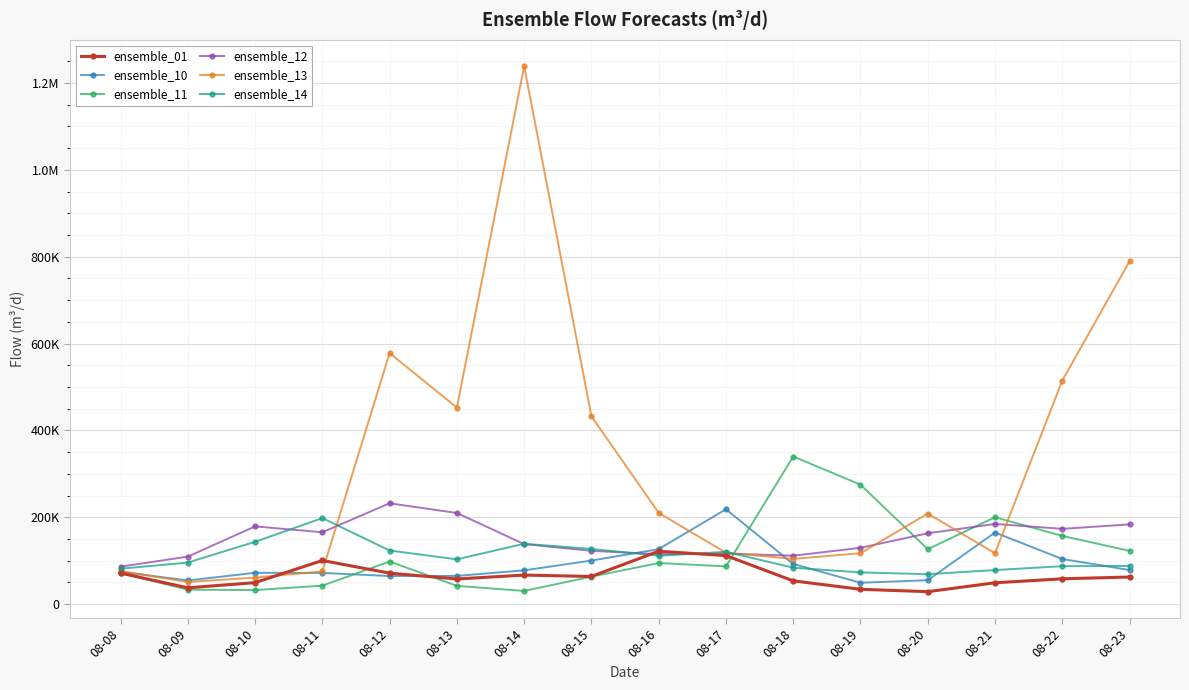

Where do ensemble_10 and ensemble_13 first cross each other?

08-08 and 08-09